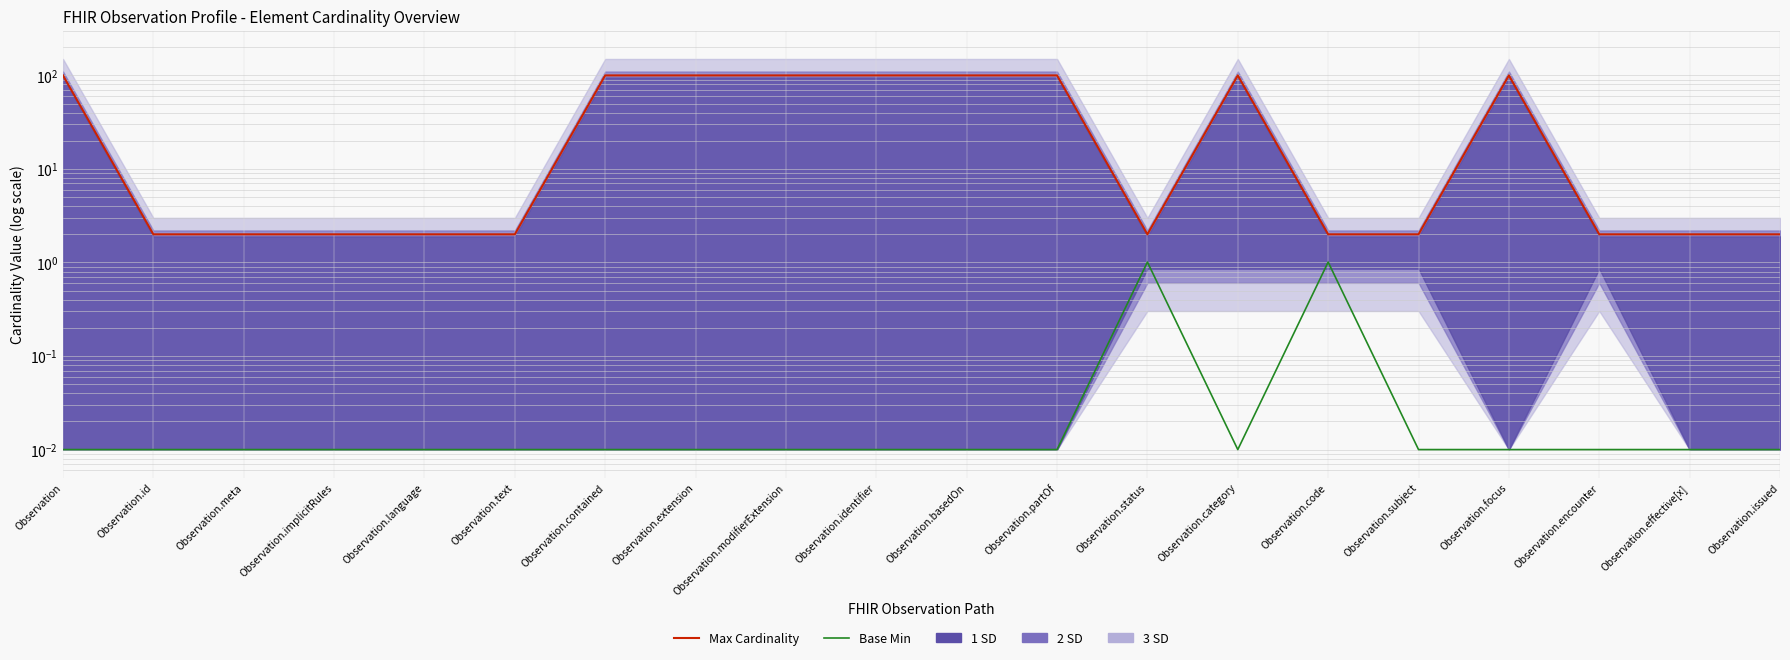

What position from the right is Observation.subject?

5